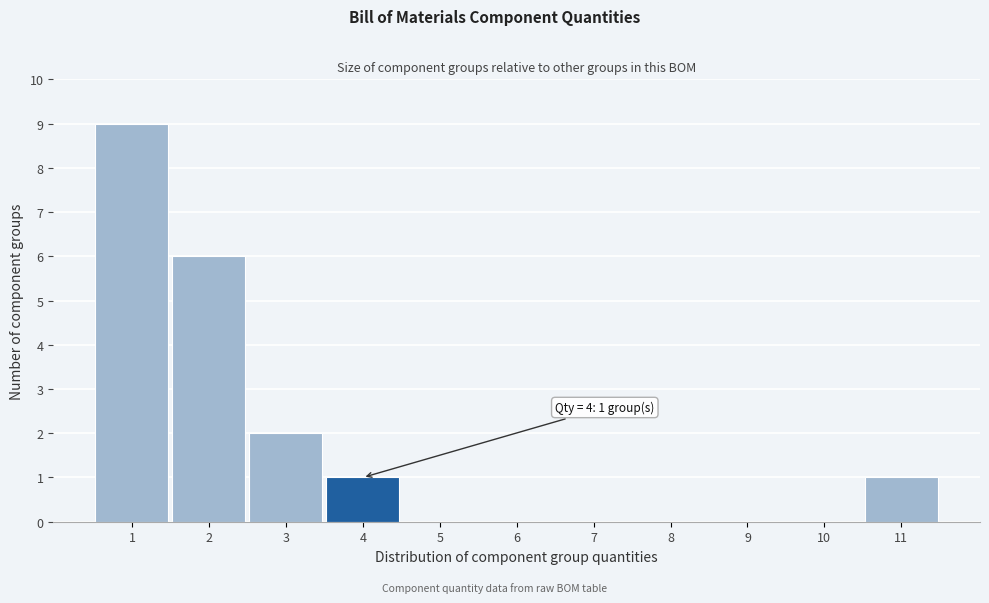

Over which range of the x-axis is the bar tallest?

0.5 to 1.5